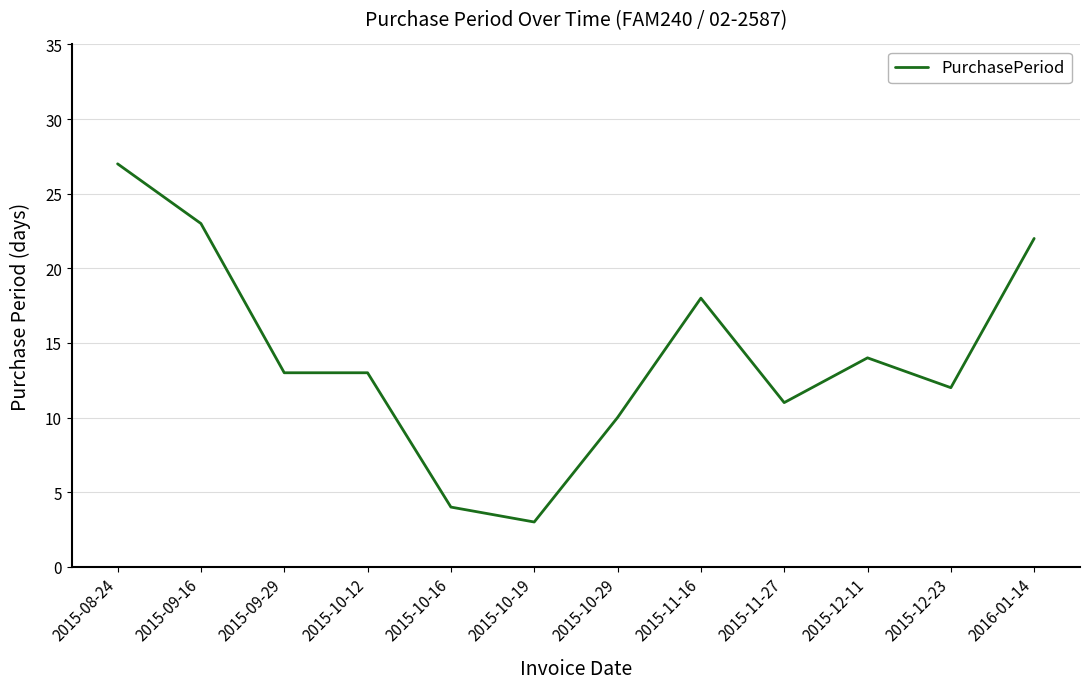

True or false: the data shows 27 at 2015-08-24.

True